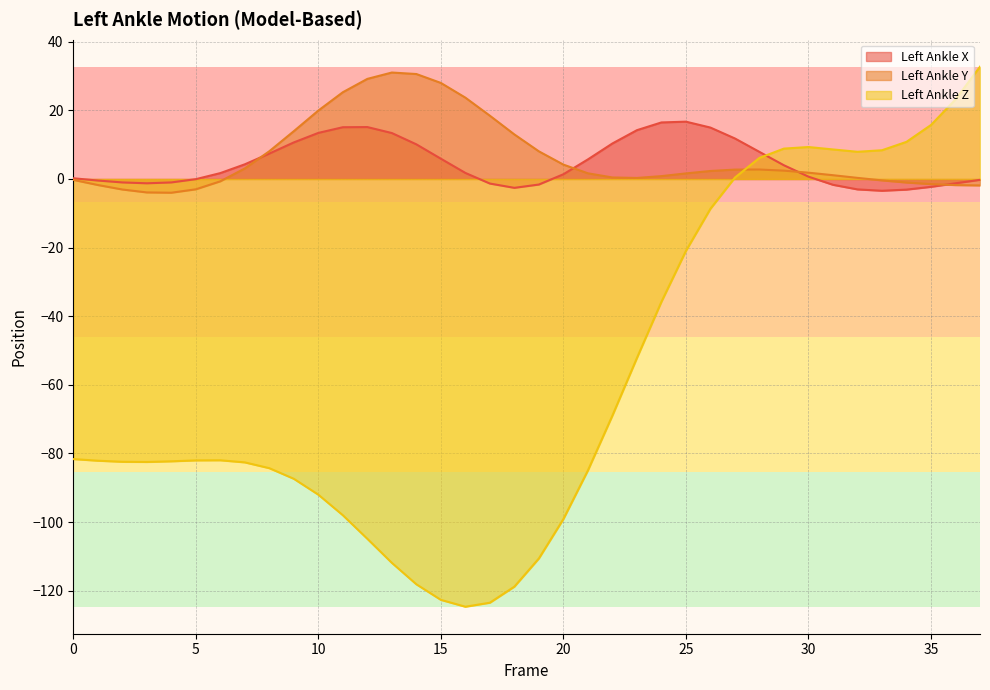

The Left_Ankle_Y series shows 2.8 at 28. True or false?

True